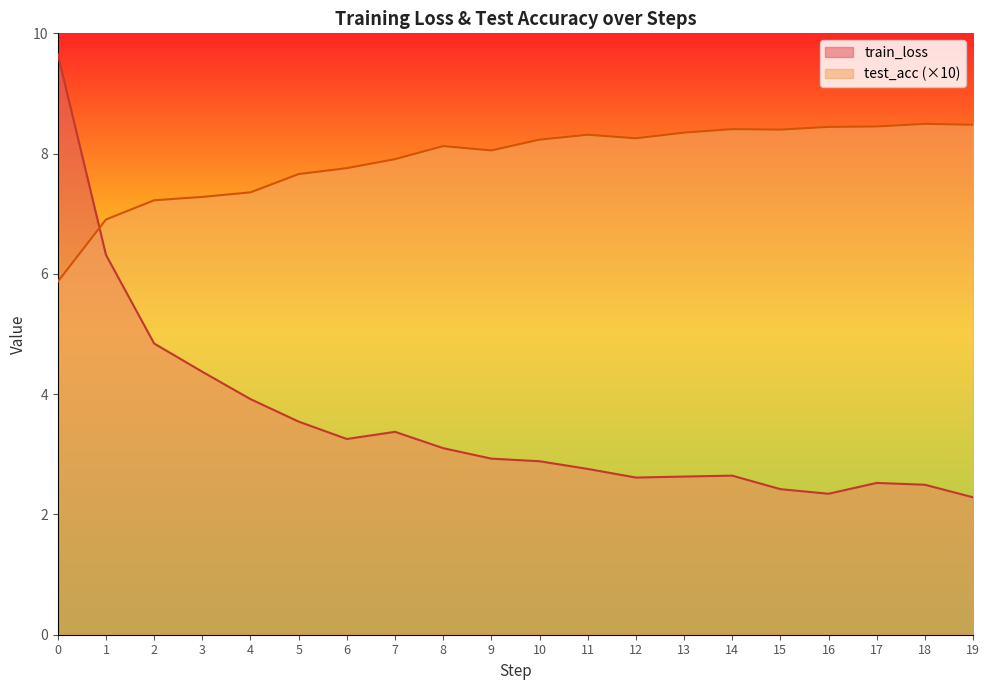

True or false: test_acc and train_loss cross at least once.

True